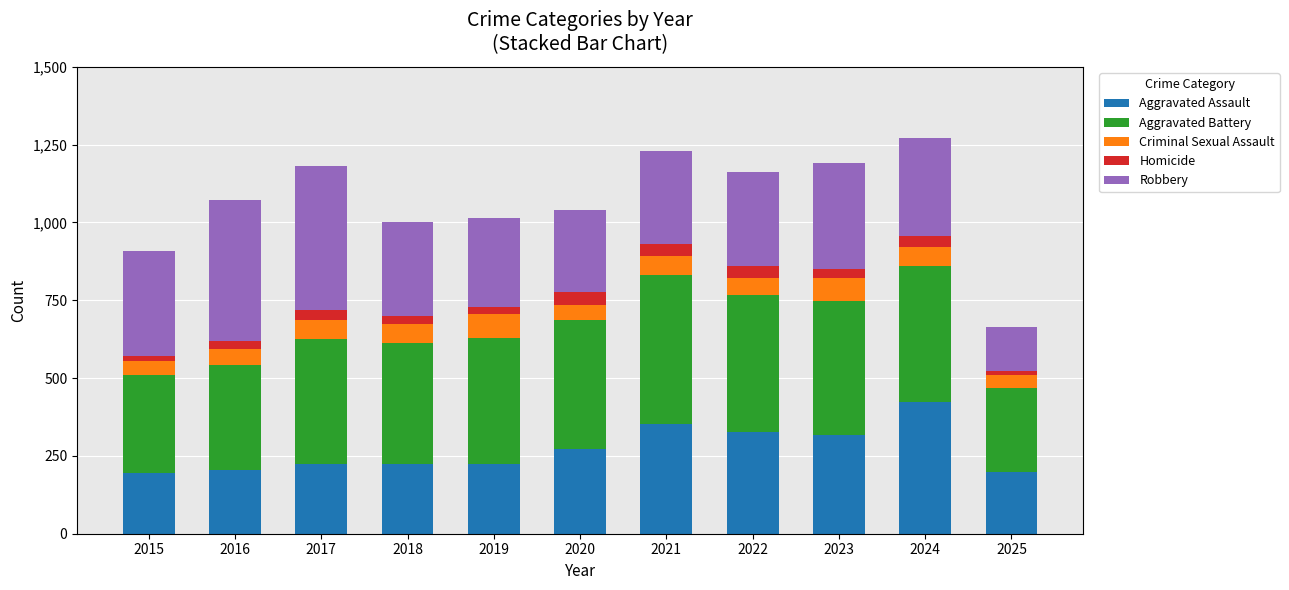

At which label does Aggravated Assault reach its peak?

2024